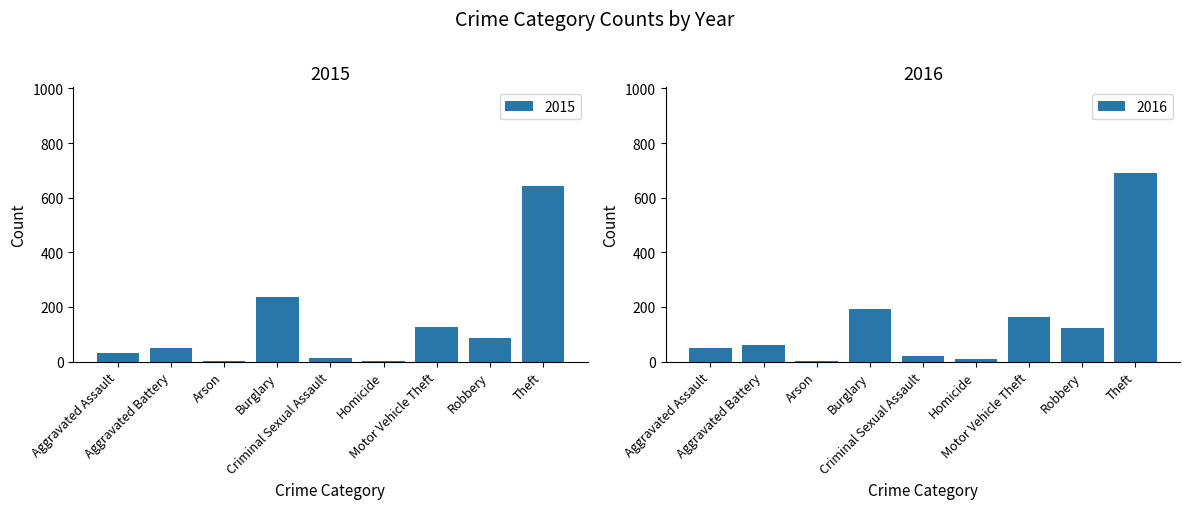

What position from the right is Robbery?

2